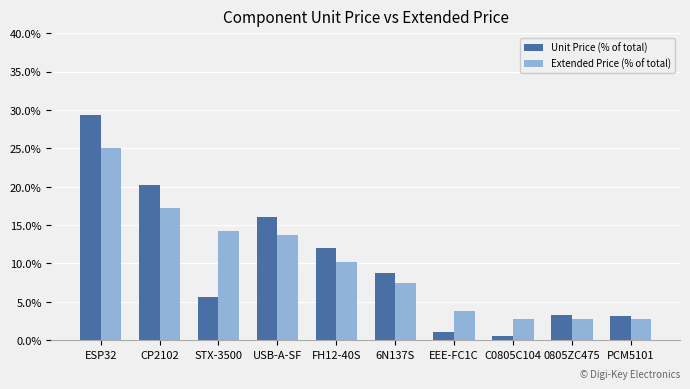

At how many categories does at least one series exceed 8?

6